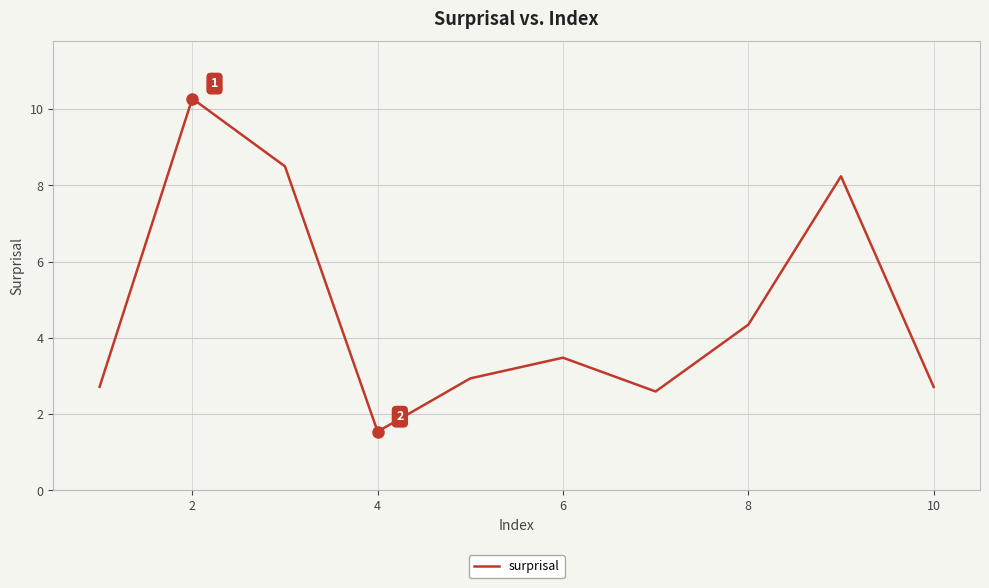

What is the sum of all values?

47.4